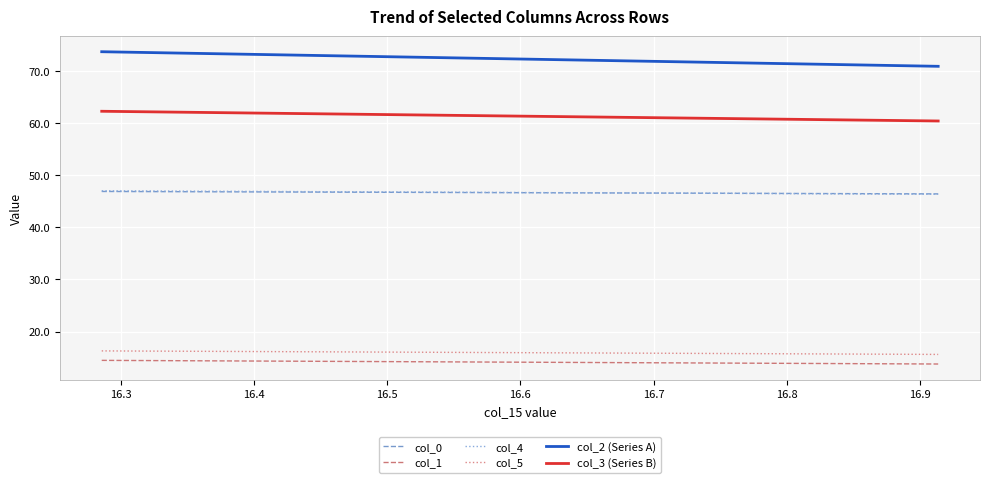

Which series has the largest total across all categories?

col_2 (Series A)